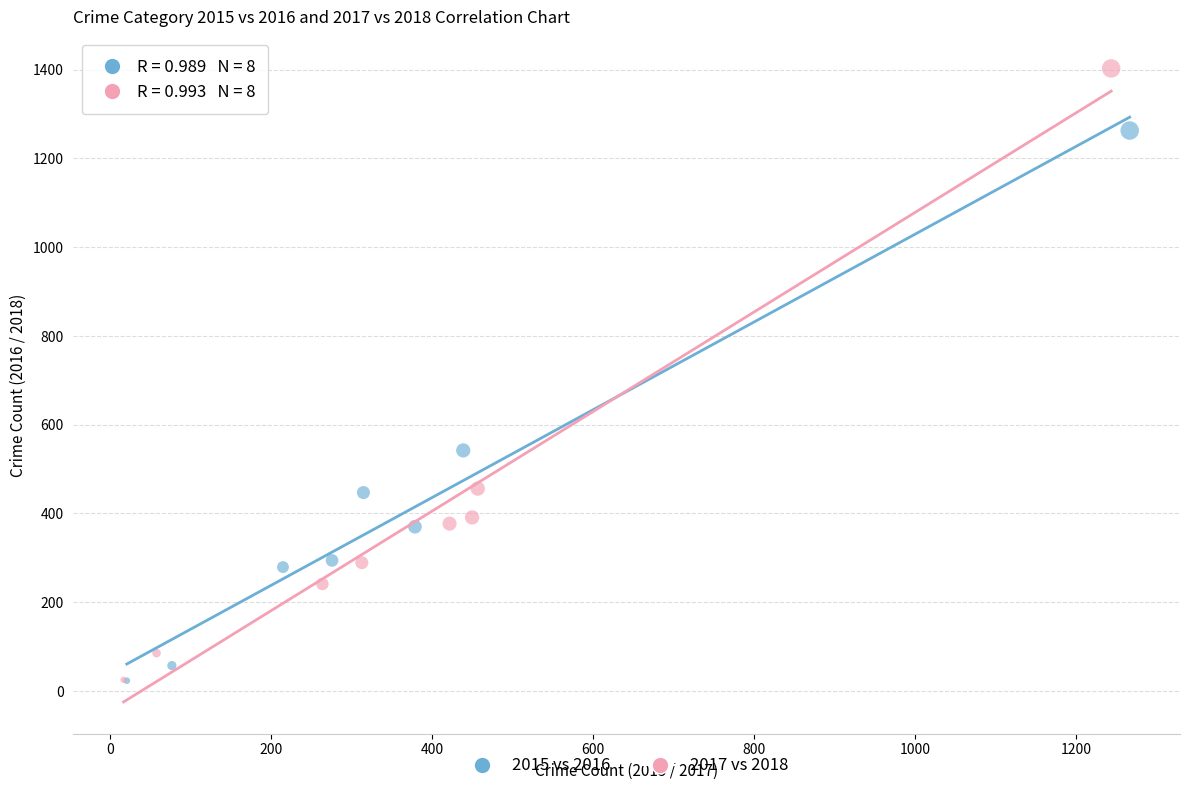

Which series reaches the maximum Y coordinate?

2017 vs 2018